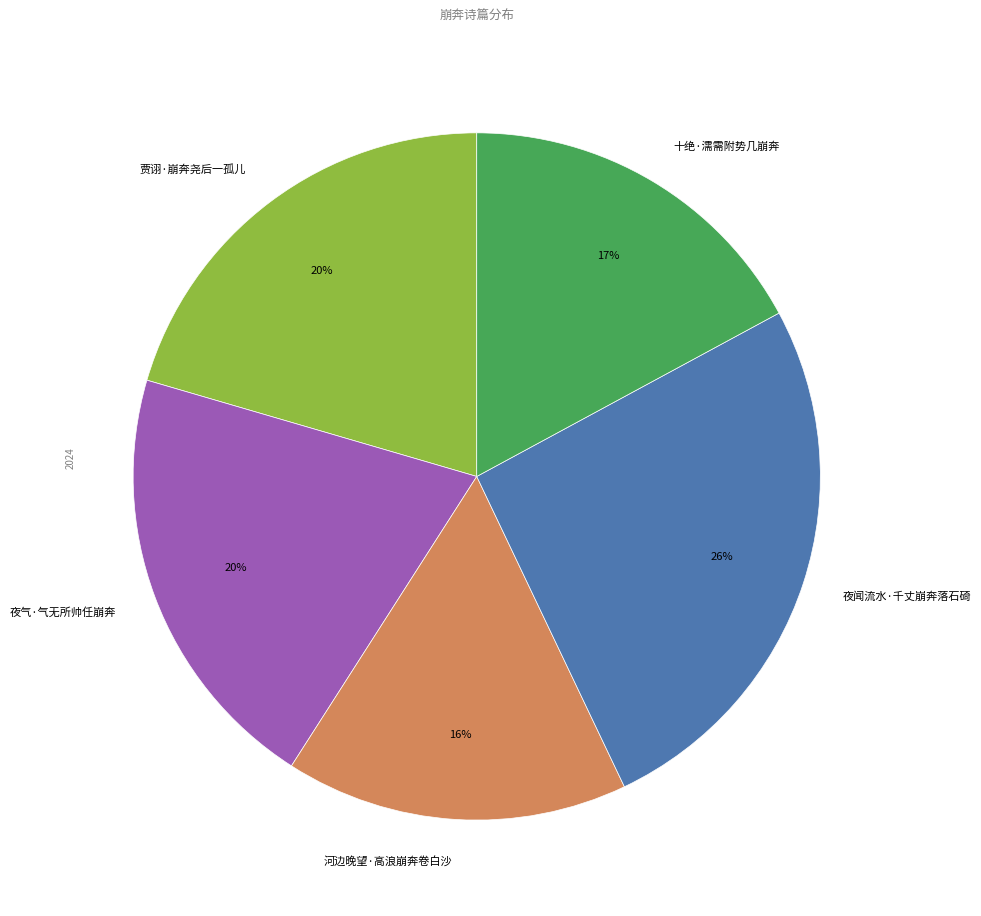

Is 夜气·气无所帅任崩奔 the majority of the pie?

No